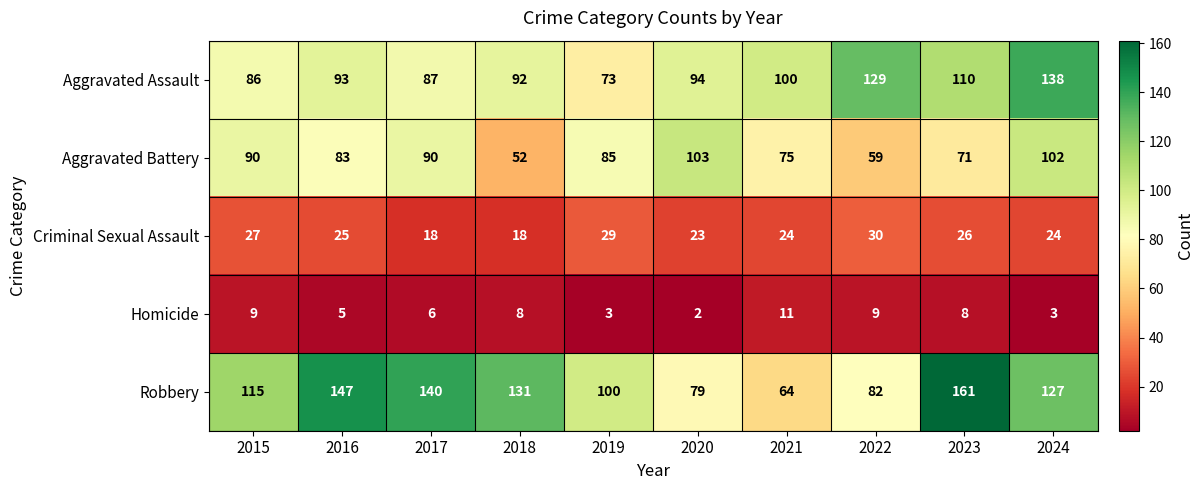

What is the approximate value of Homicide at 2024?

3